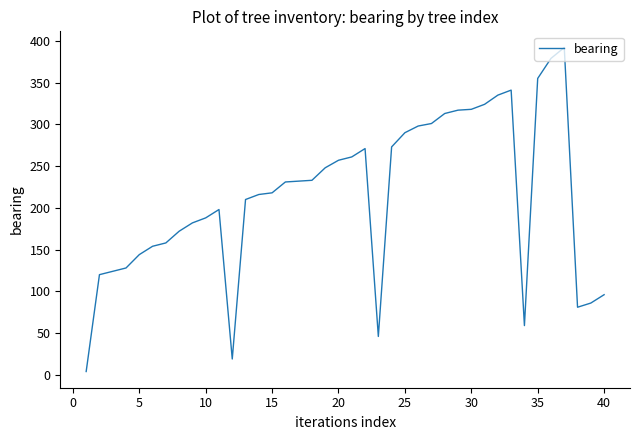

What is the difference between the maximum and minimum values?

388